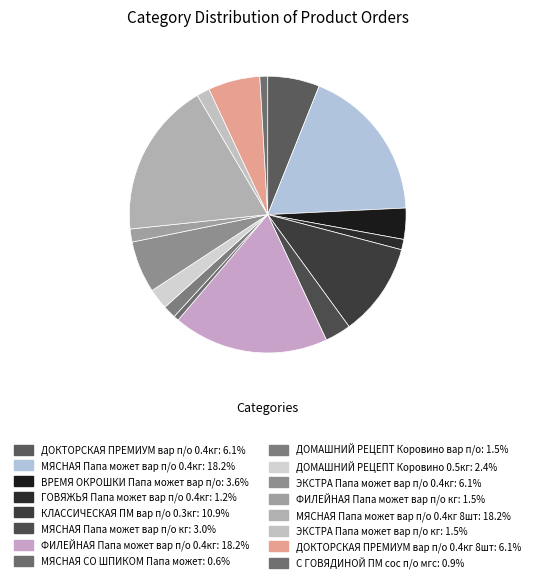

How many slices are in this pie chart?

16